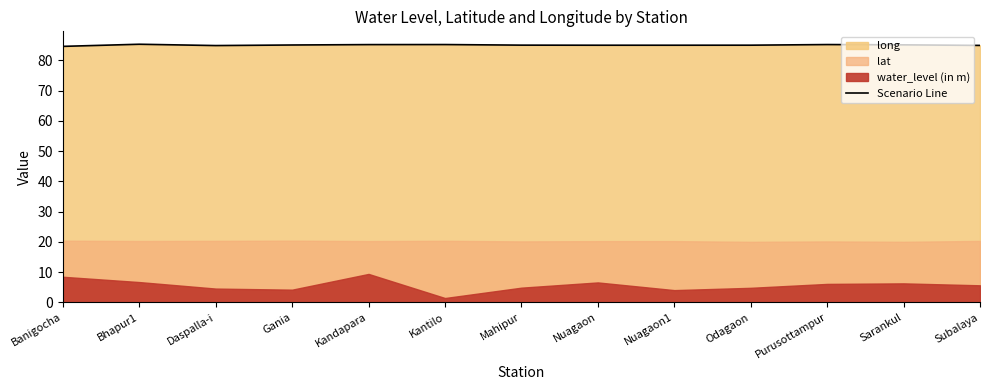

Reading left to right, what are all the values shown in this chart?

Banigocha=84.6	Bhapur1=85.3	Daspalla-i=84.9	Gania=85.0	Kandapara=85.2	Kantilo=85.2	Mahipur=85.0	Nuagaon=85.0	Nuagaon1=85.0	Odagaon=85.0	Purusottampur=85.2	Sarankul=85.1	Subalaya=84.9